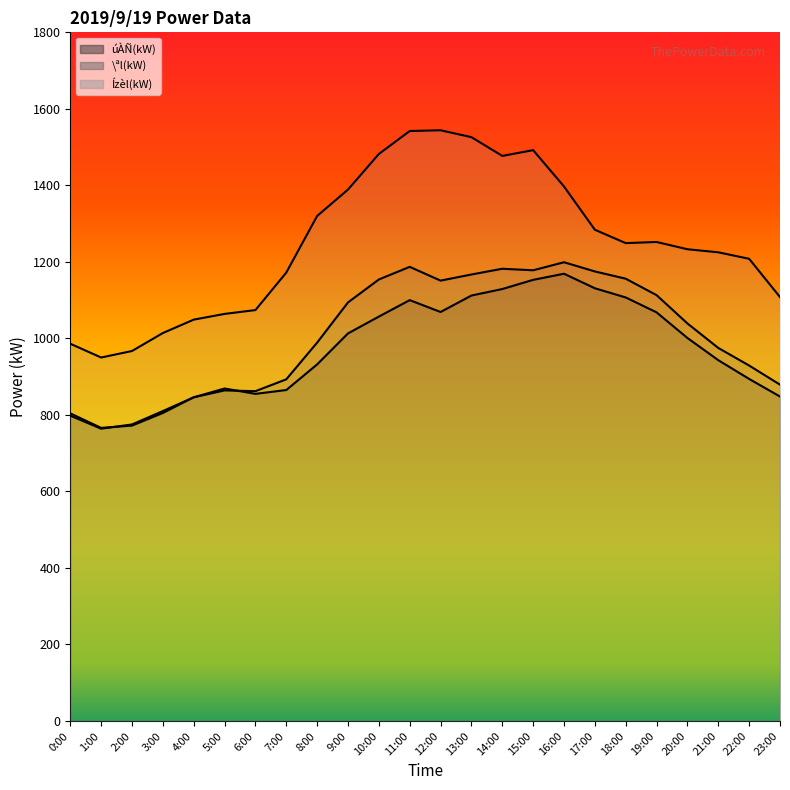

At which category is the sum across all series the highest?

11:00